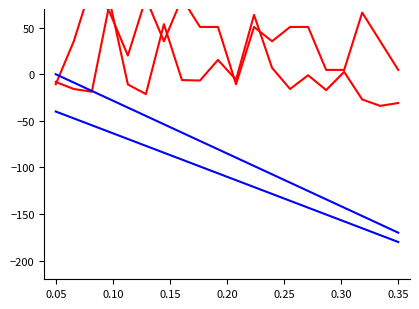

Does the chart have visible grid lines?

No